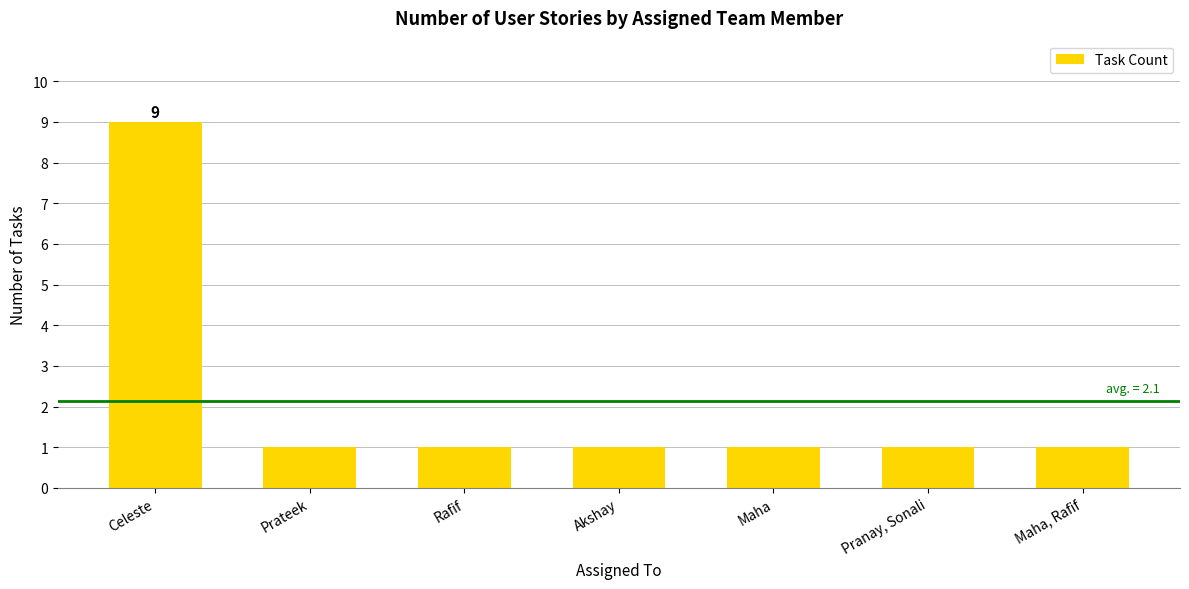

How many distinct data groups are displayed?

1